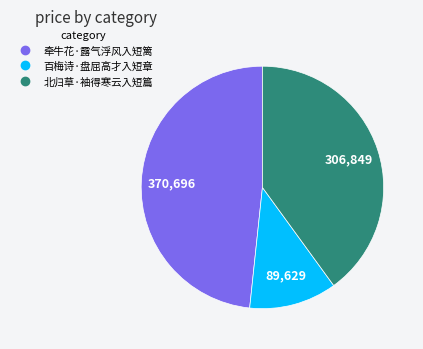

Is there a majority slice in this chart?

No